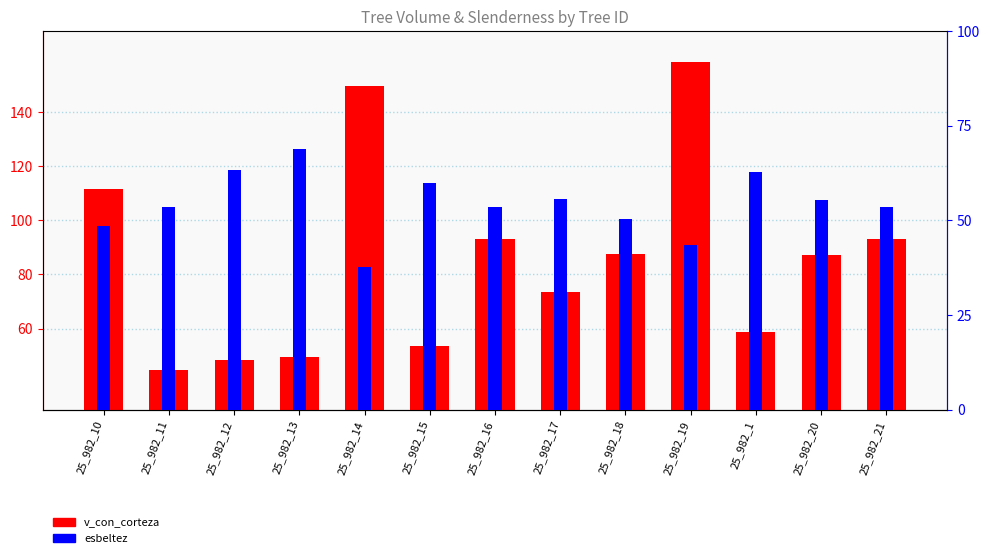

Rank the categories by v_con_corteza value from highest to lowest.

25_982_19, 25_982_14, 25_982_10, 25_982_16, 25_982_21, 25_982_18, 25_982_20, 25_982_17, 25_982_1, 25_982_15, 25_982_13, 25_982_12, 25_982_11